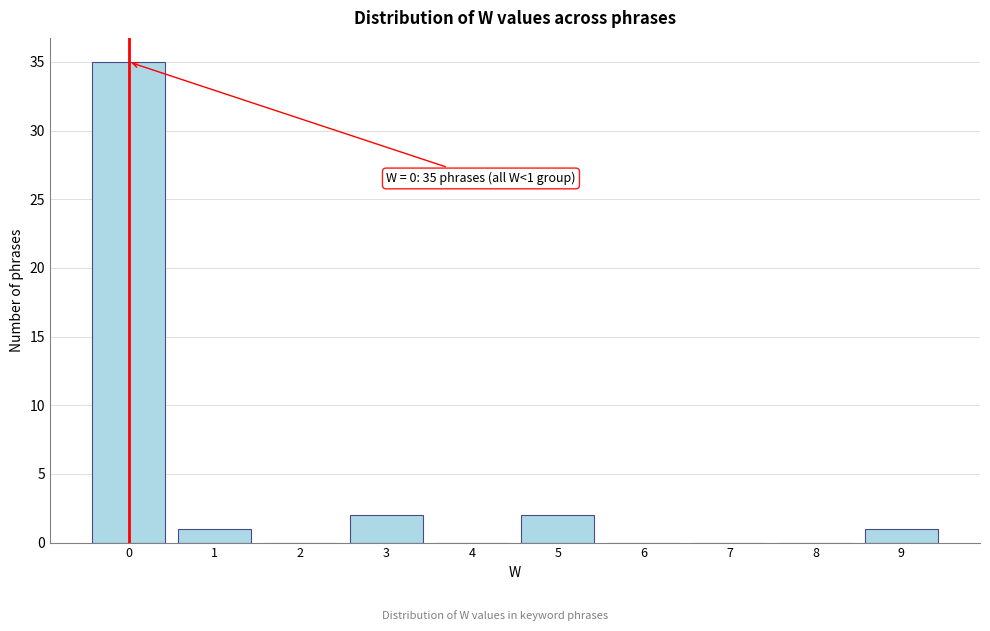

Over which range of the x-axis is the bar tallest?

-0.5 to 0.5